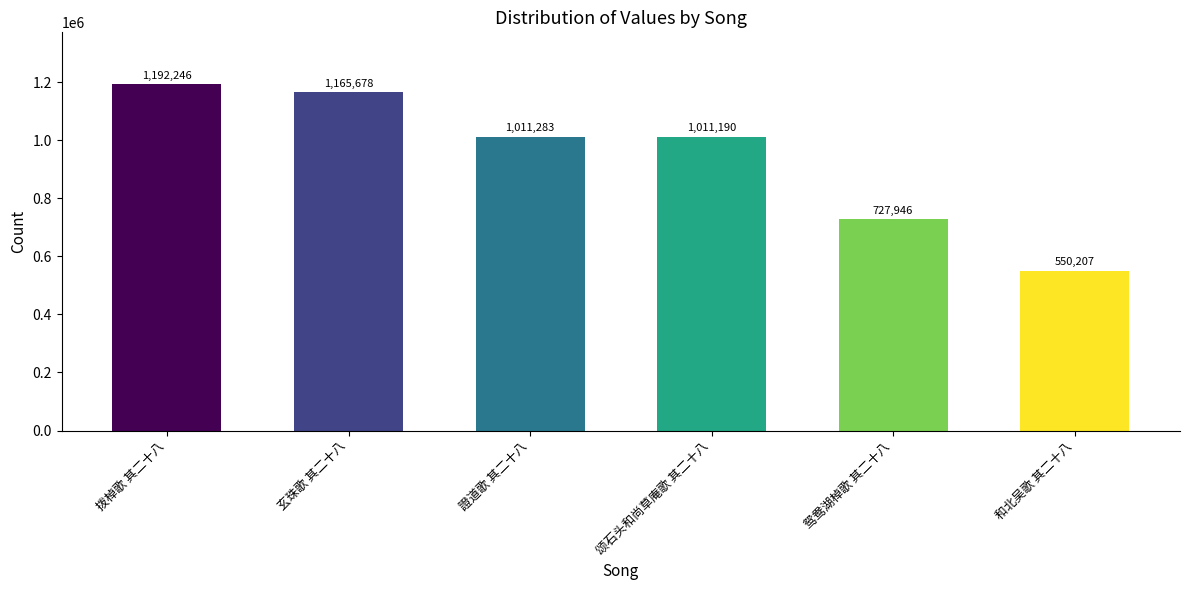

Reading left to right, what are all the values shown in this chart?

拨棹歌 其二十八=1192246	玄珠歌 其二十八=1165678	證道歌 其二十八=1011283	颂石头和尚草庵歌 其二十八=1011190	鸳鸯湖棹歌 其二十八=727946	和北吴歌 其二十八=550207